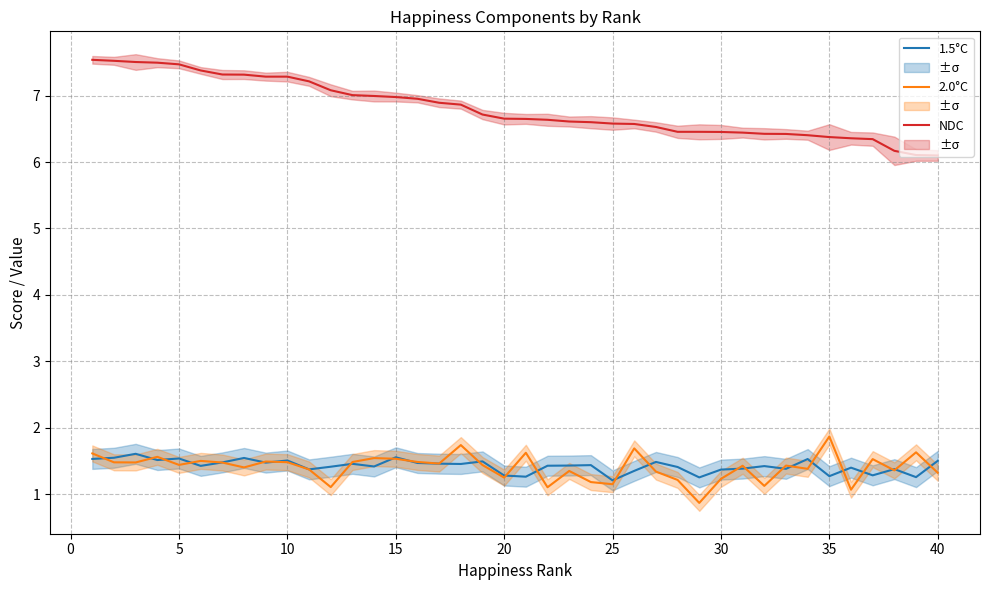

The value of NDC at 10 is 7.3. True or false?

True